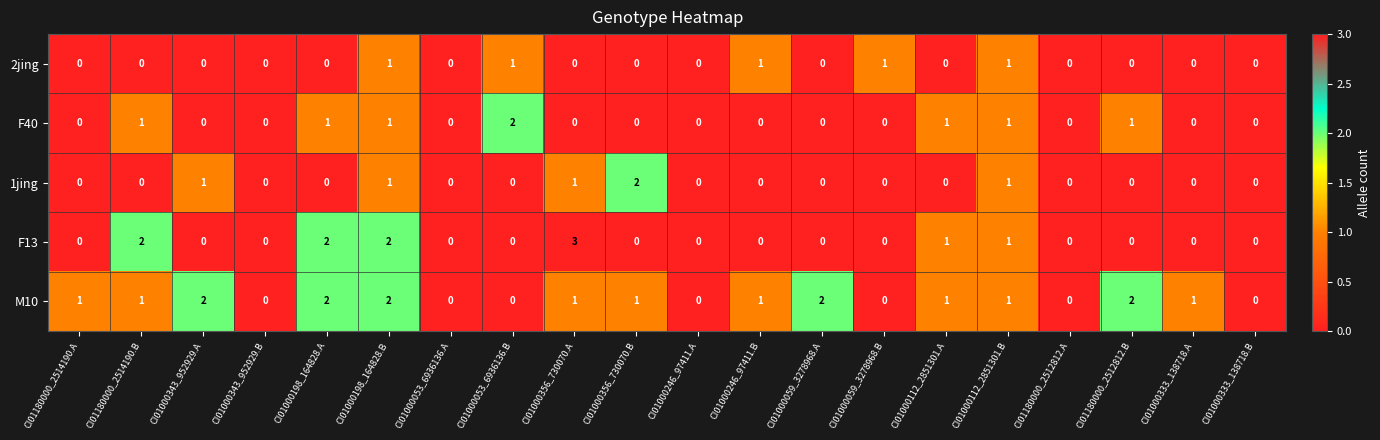

Between CI01000343_952929.A and CI01180000_2512812.A, which series saw the biggest shift?

M10